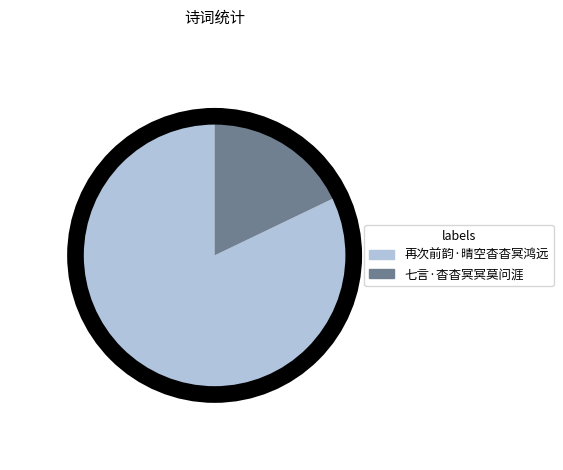

Do 七言·杳杳冥冥莫问涯 and 再次前韵·晴空杳杳冥鸿远 together represent more than half of the pie?

Yes